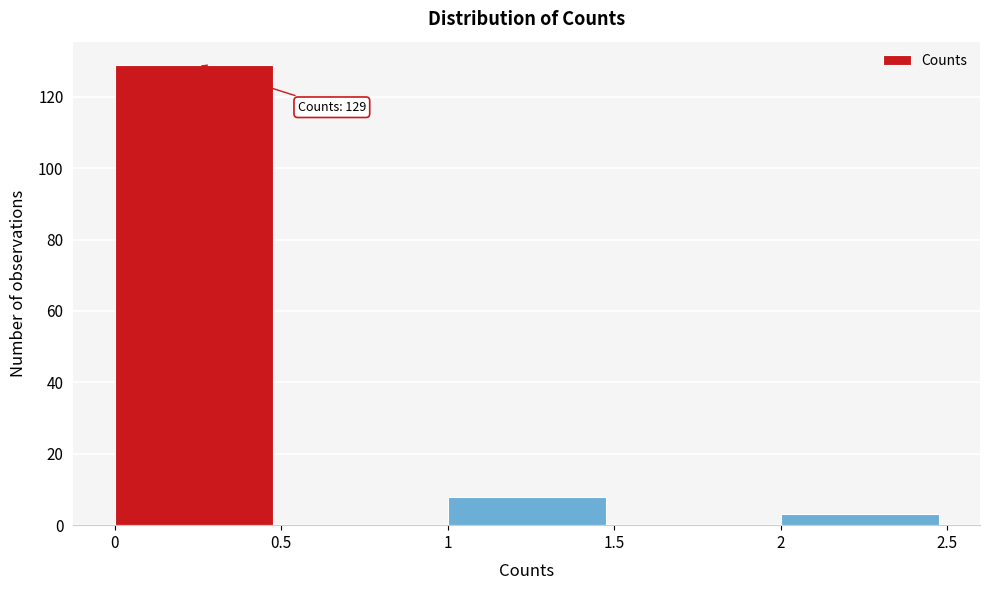

Over which range of the x-axis is the bar tallest?

0 to 0.5